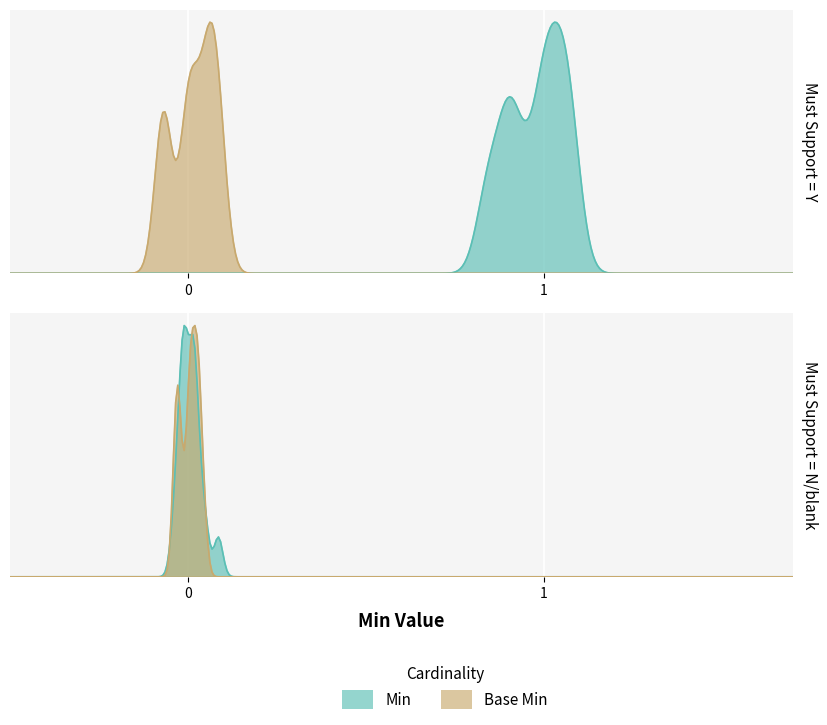

True or false: Base Min has a value of 0 at MeasureReport.modifierExtension.

True